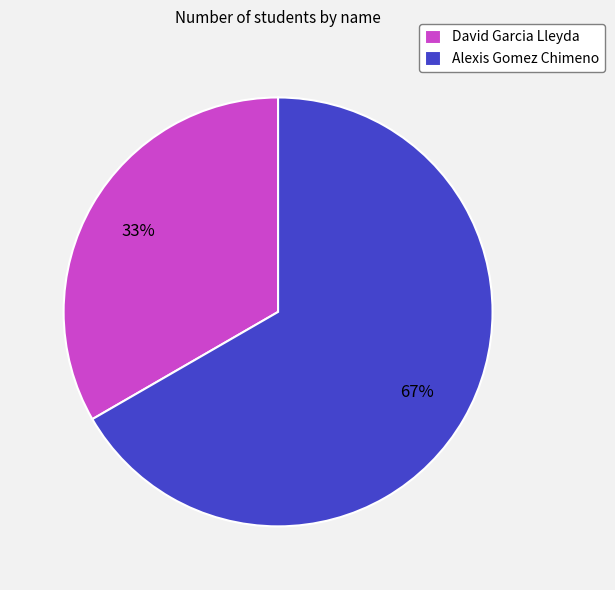

Rank the categories by value from highest to lowest.

Alexis Gomez Chimeno, David Garcia Lleyda